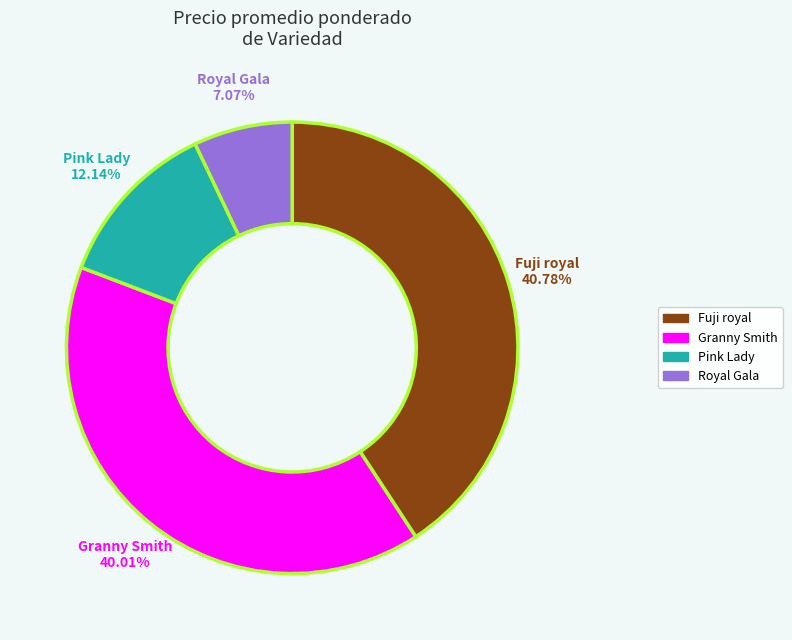

Which slice is the smallest?

Royal Gala